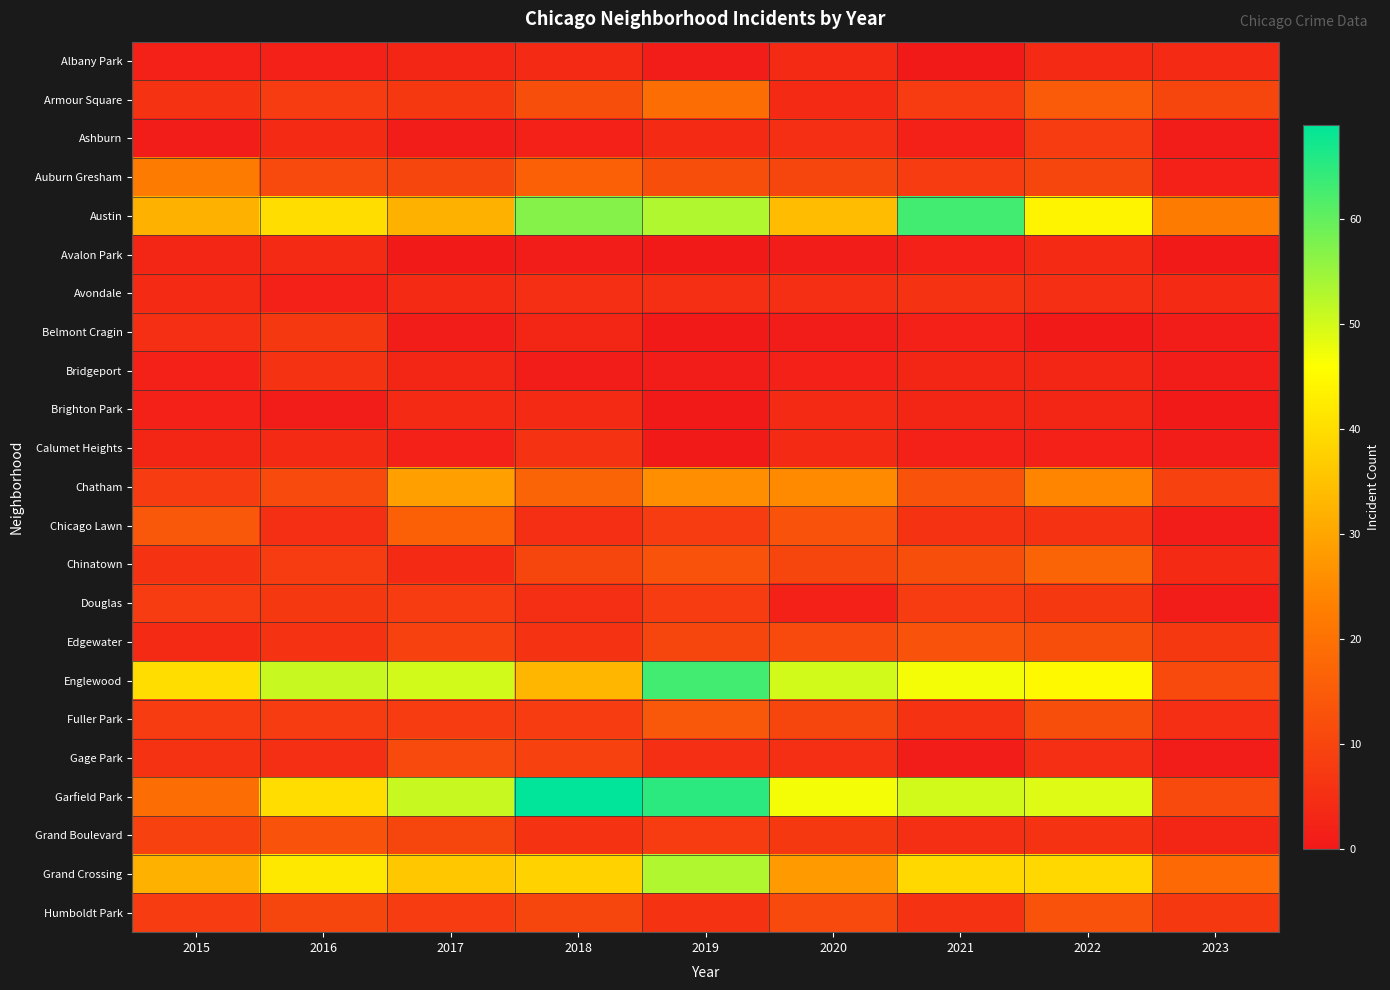

Between 2019 and 2022, which is larger?

2022